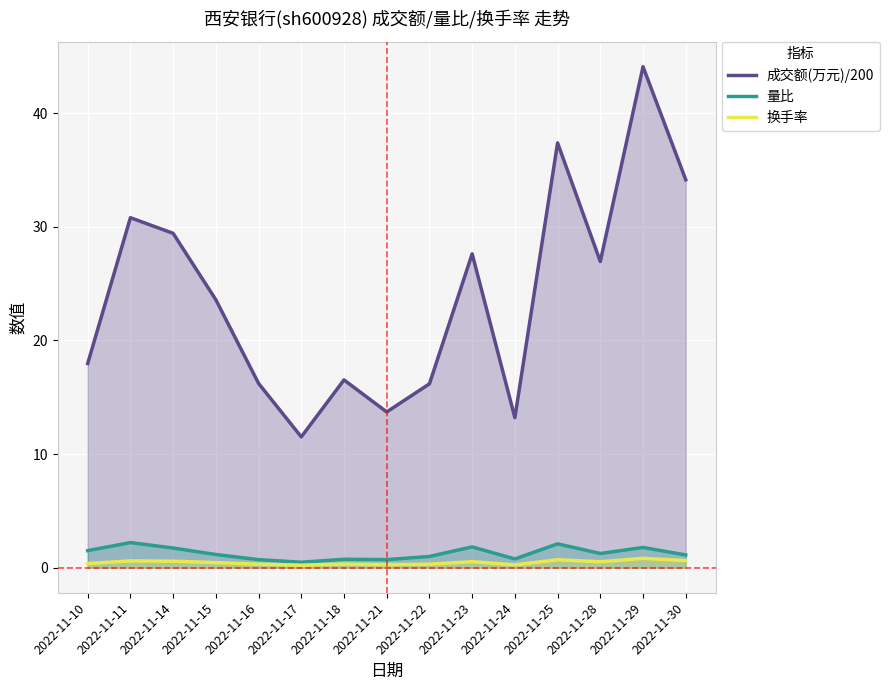

Reading right to left, transcribe all the data shown in this chart.

成交额(万元)/200: 2022-11-30=34.1	2022-11-29=44.1	2022-11-28=26.9	2022-11-25=37.4	2022-11-24=13.2	2022-11-23=27.6	2022-11-22=16.2	2022-11-21=13.7	2022-11-18=16.5	2022-11-17=11.5	2022-11-16=16.2	2022-11-15=23.6	2022-11-14=29.4	2022-11-11=30.8	2022-11-10=18.0
量比: 2022-11-30=1.1	2022-11-29=1.8	2022-11-28=1.2	2022-11-25=2.1	2022-11-24=0.8	2022-11-23=1.8	2022-11-22=1.0	2022-11-21=0.7	2022-11-18=0.7	2022-11-17=0.5	2022-11-16=0.7	2022-11-15=1.2	2022-11-14=1.7	2022-11-11=2.2	2022-11-10=1.5
换手率: 2022-11-30=0.6	2022-11-29=0.8	2022-11-28=0.5	2022-11-25=0.7	2022-11-24=0.2	2022-11-23=0.5	2022-11-22=0.3	2022-11-21=0.3	2022-11-18=0.3	2022-11-17=0.2	2022-11-16=0.3	2022-11-15=0.5	2022-11-14=0.6	2022-11-11=0.6	2022-11-10=0.4